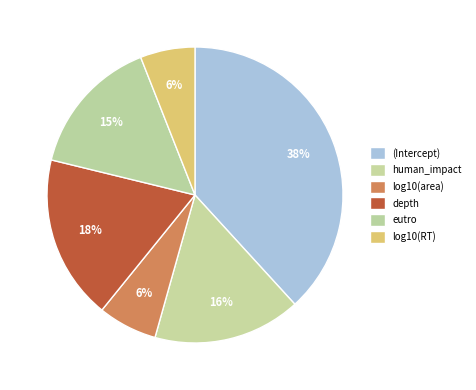

Is it true that eutro is 15% of the pie?

True